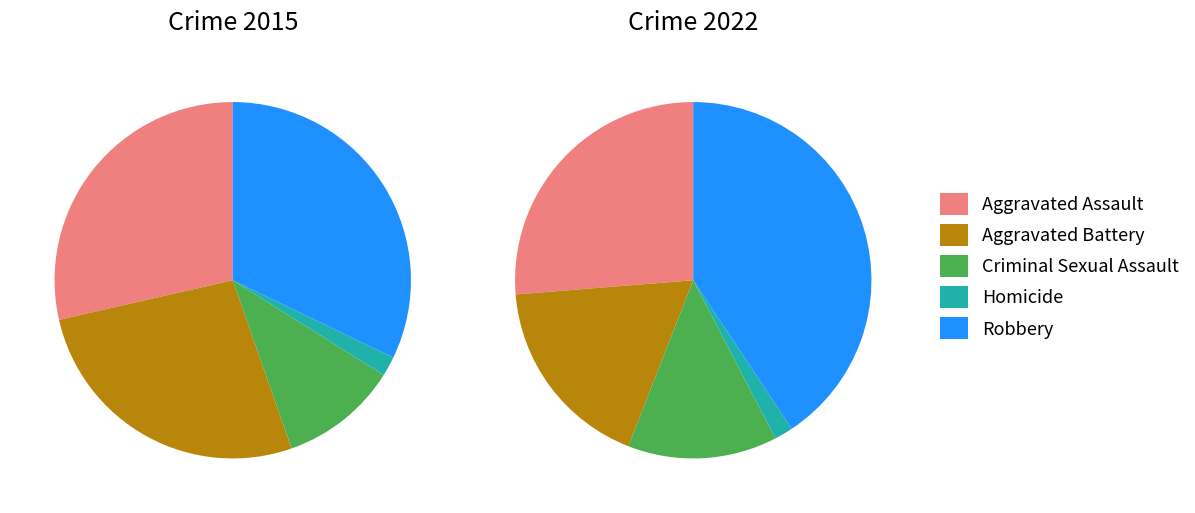

What percentage is NOT represented by 3?

98.2%